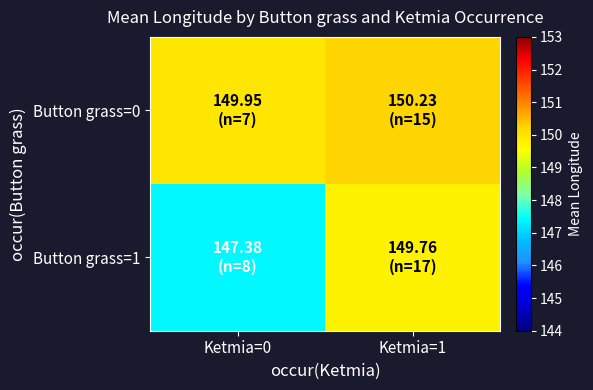

How many distinct data groups are displayed?

2